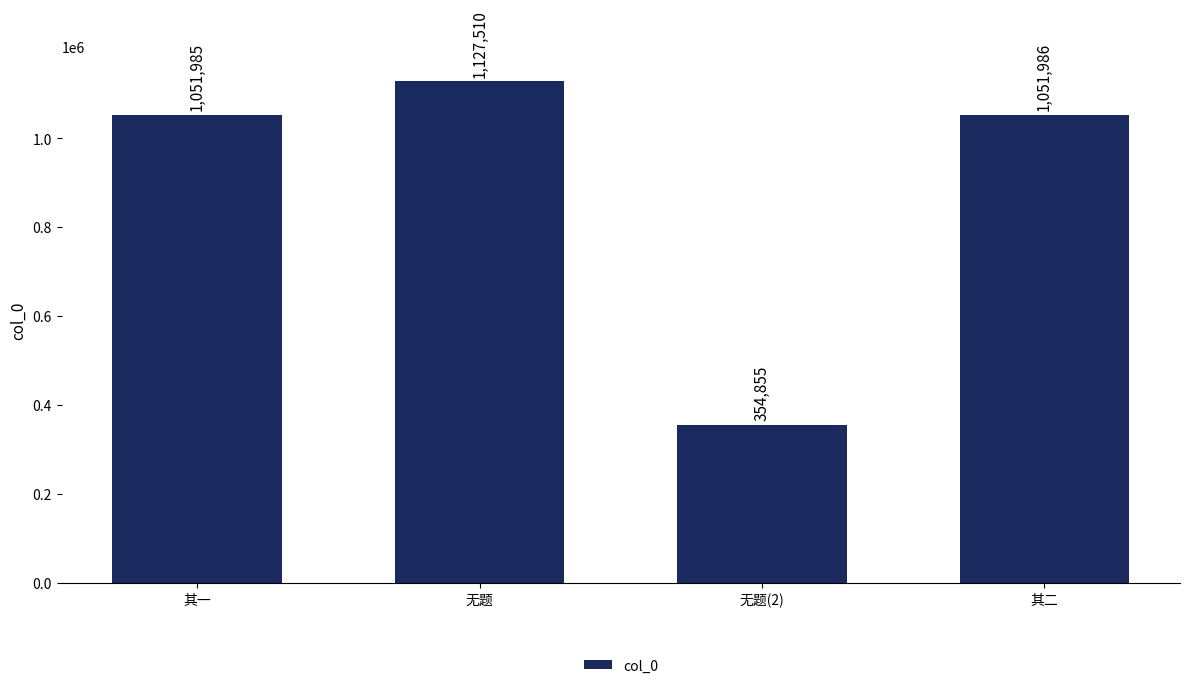

At which label is the value closest to 741182?

其一